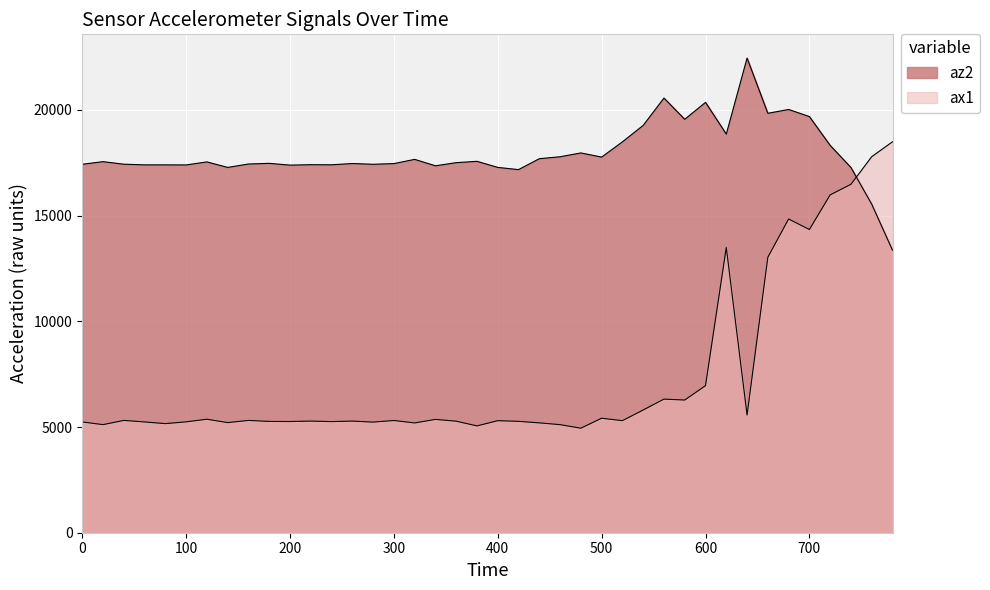

Is it true that az2 equals 20356 at 600?

True